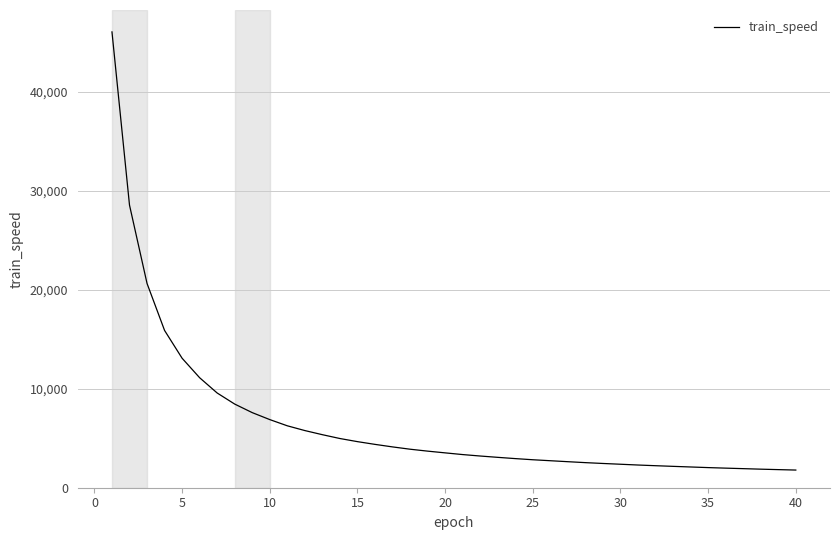

Does the chart display data point markers on the line(s)?

No